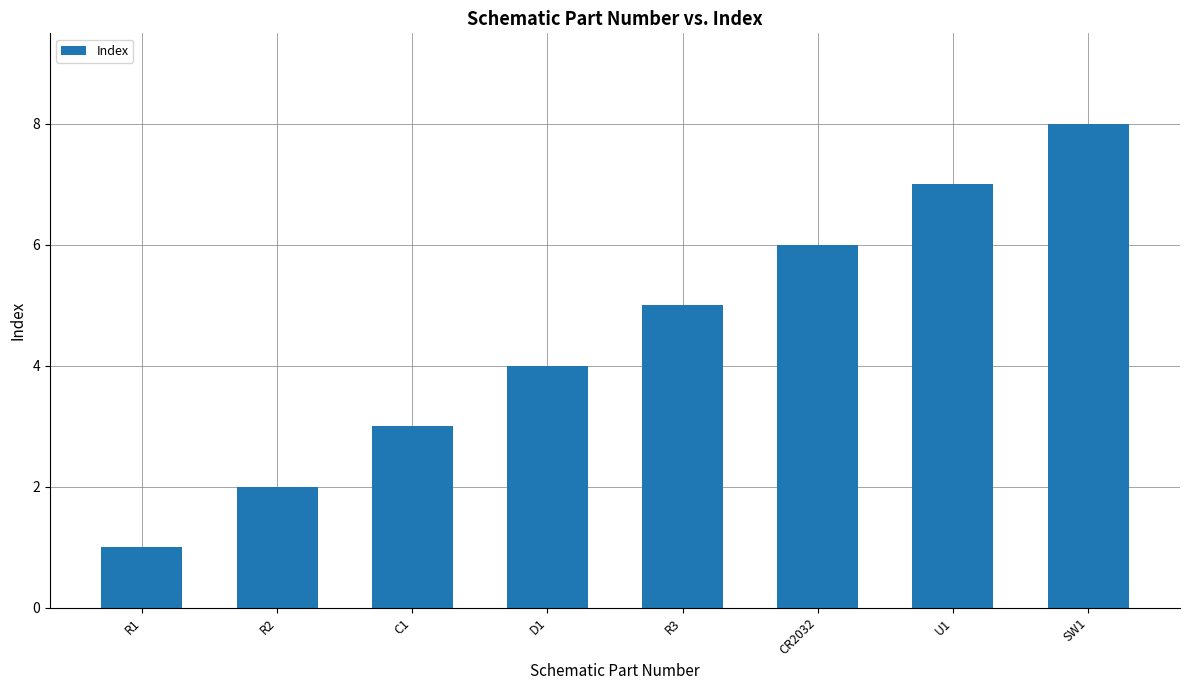

What is the label of the 7th bar from the right?

R2